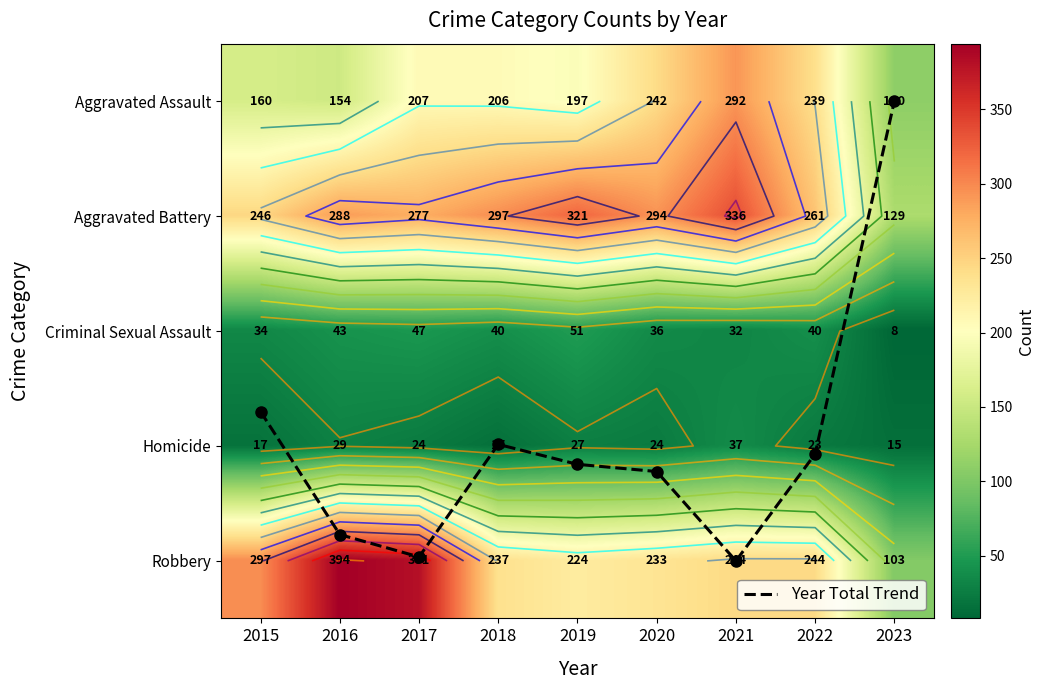

What value does the Aggravated Battery series have at 2021?

336.0